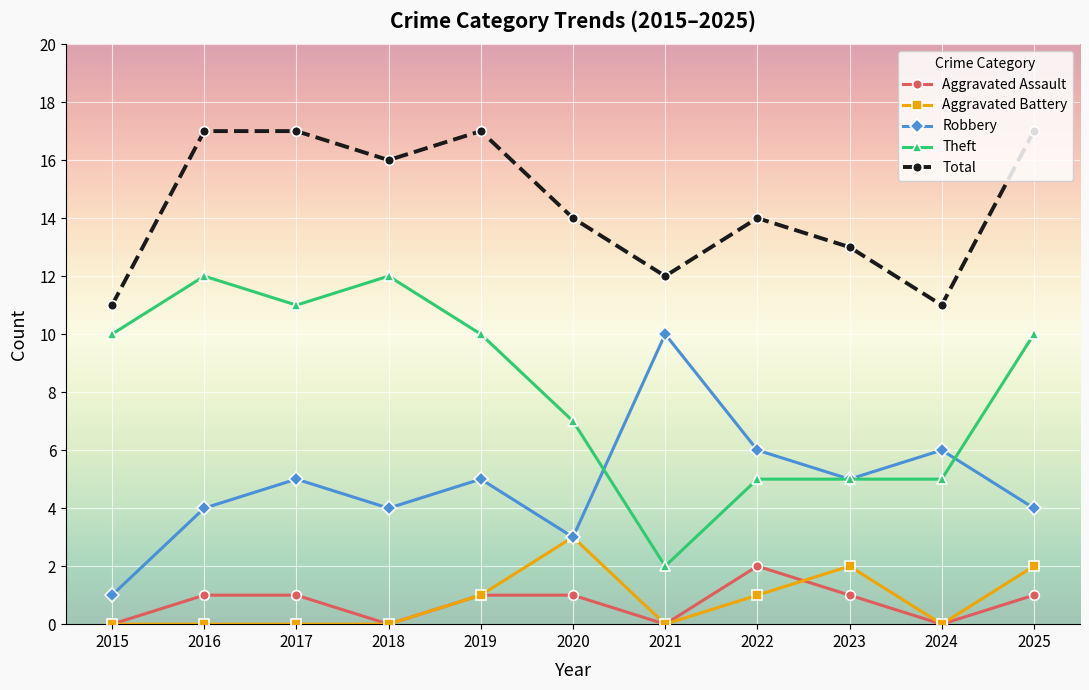

Between 2015 and 2021, which series saw the biggest shift?

Robbery